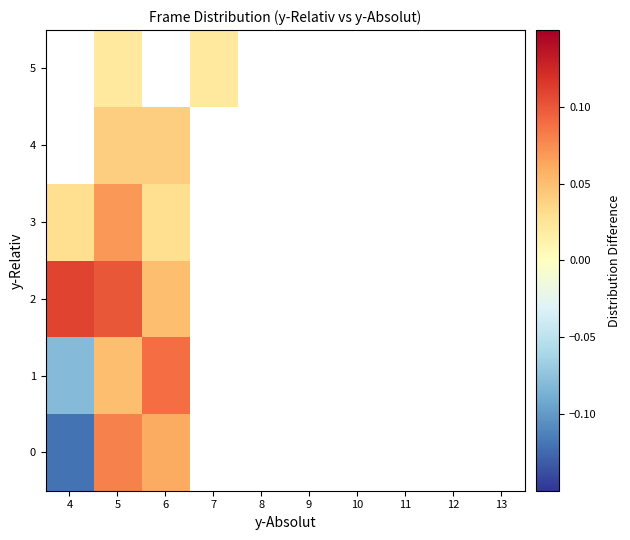

What is the maximum value shown in the chart?

0.1